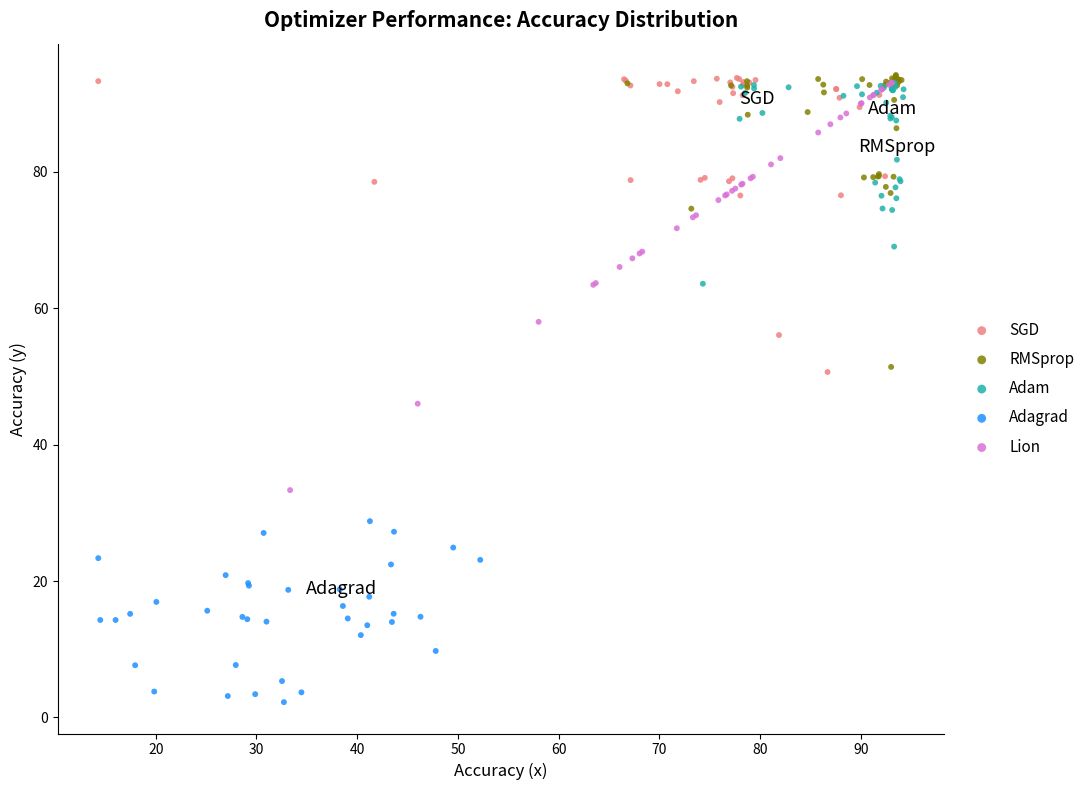

Which series has the widest spread of Y values?

Lion